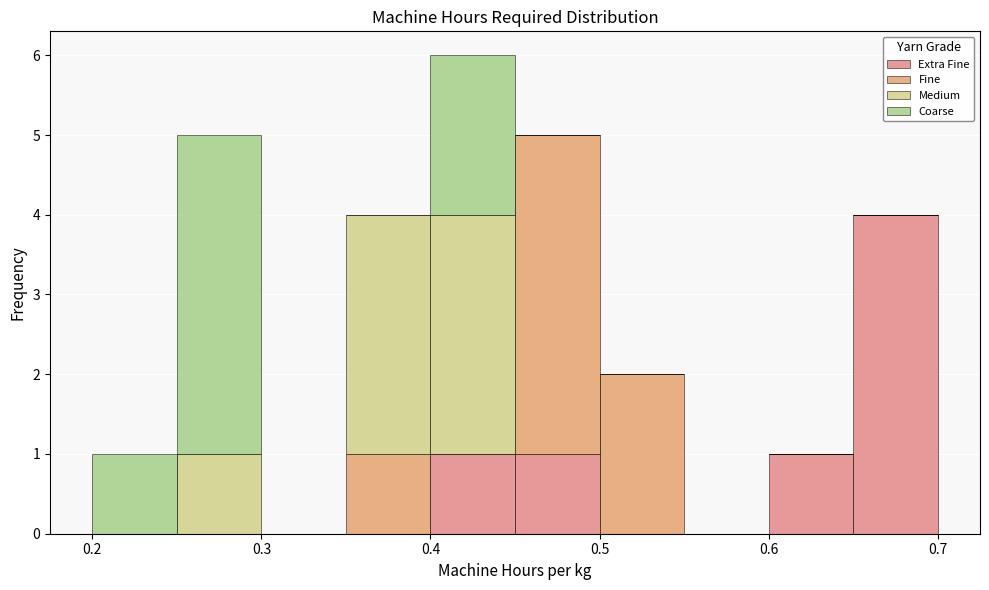

Reading left to right, list every stacked bar in this chart as the range it spans on the x-axis followed by its total height. The values are not printed on the chart, so give them approximately, as read against the axis.

0.20 to 0.25: 1
0.25 to 0.30: 5
0.30 to 0.35: 0
0.35 to 0.40: 4
0.40 to 0.45: 6
0.45 to 0.50: 5
0.50 to 0.55: 2
0.55 to 0.60: 0
0.60 to 0.65: 1
0.65 to 0.70: 4